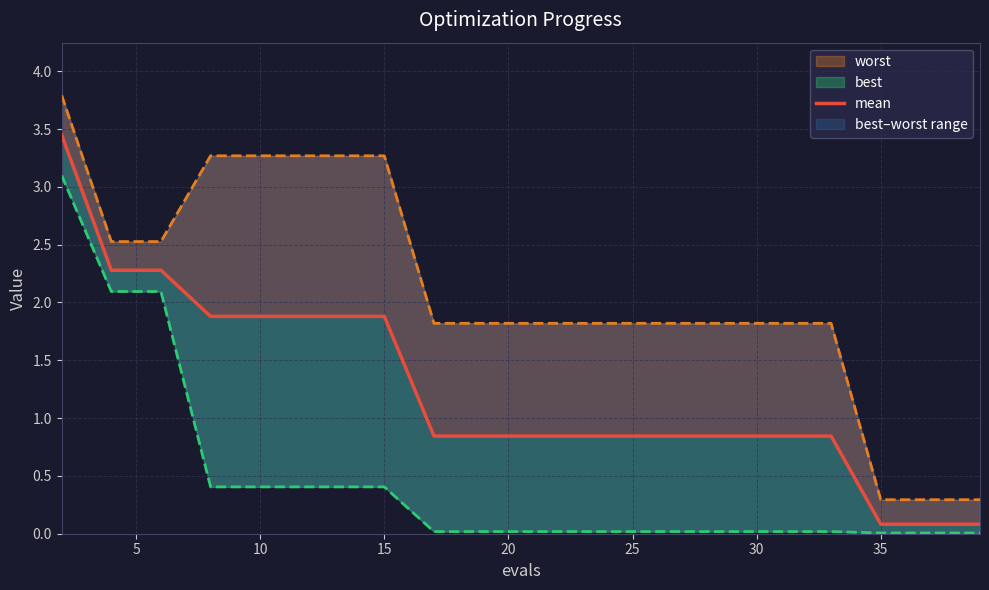

What is the label of the 18th point from the right?

10